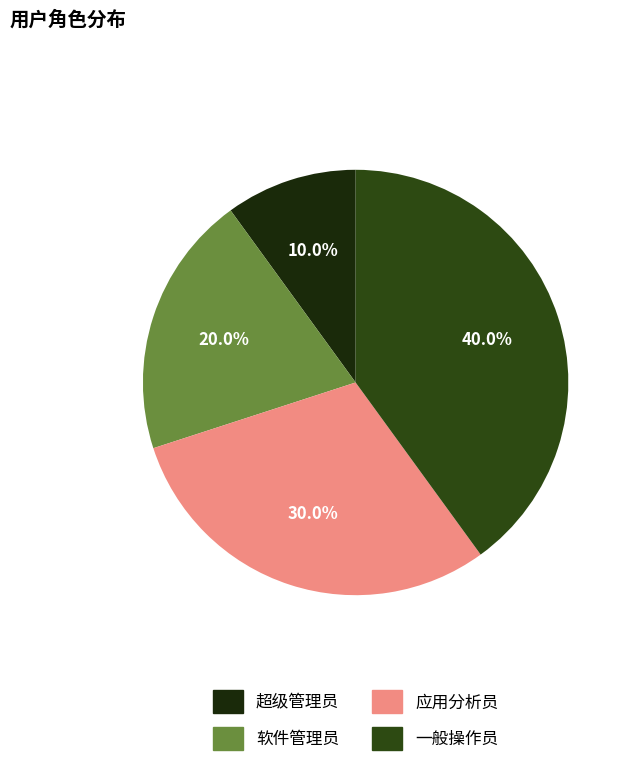

To the nearest percent, what percentage of the pie is 一般操作员?

40%